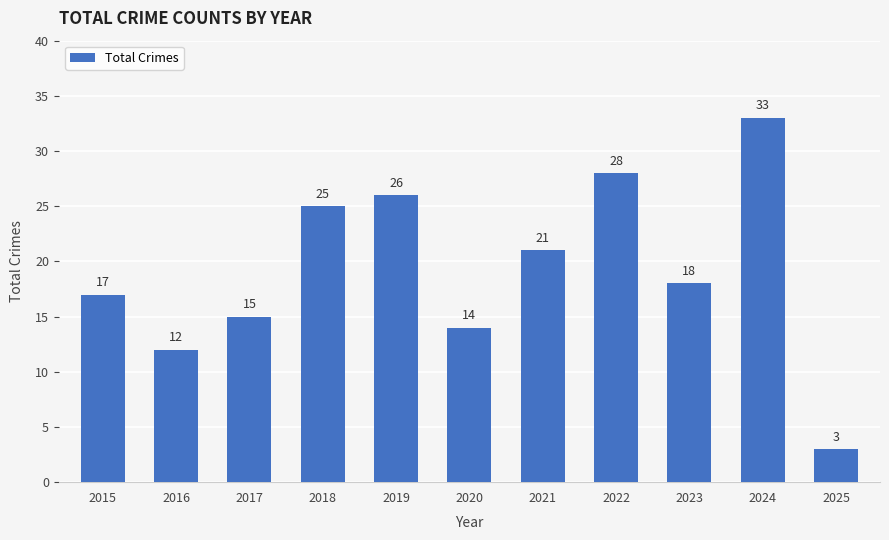

At which label is the value closest to 18?

2023